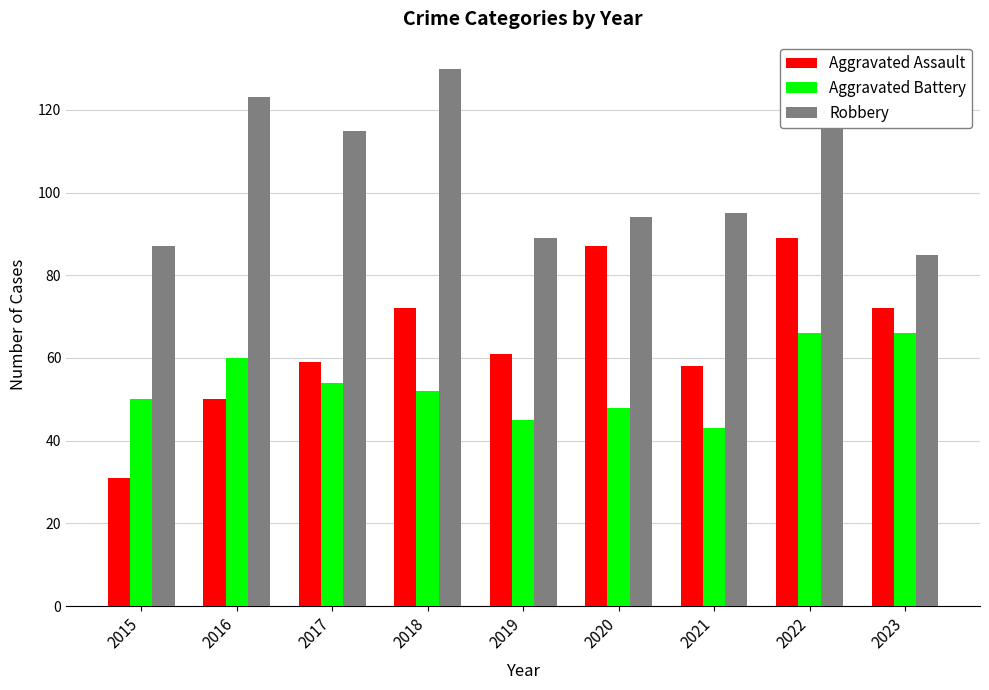

What is the highest value of the Robbery series?

130